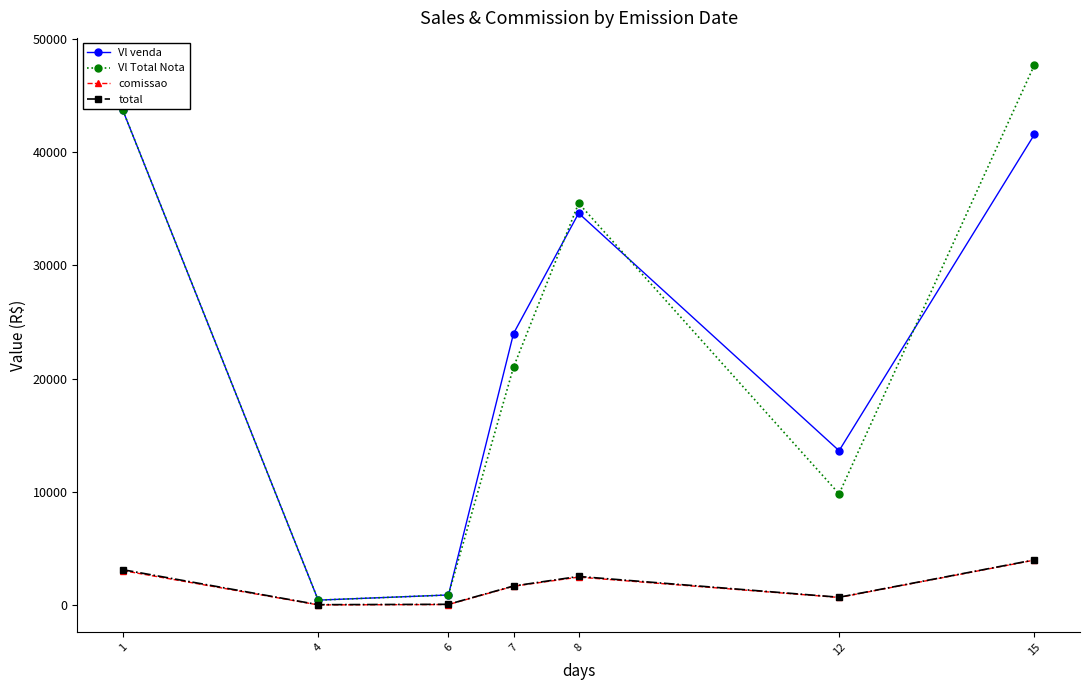

True or false: comissao has more than 0 points higher than both neighbors.

True